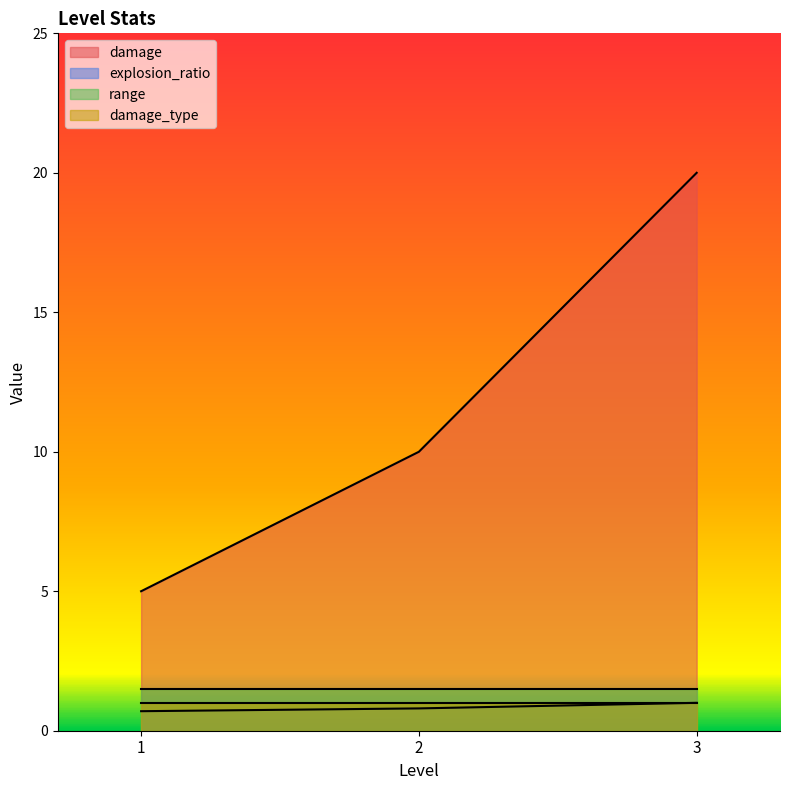

How many data points does each series have?

3